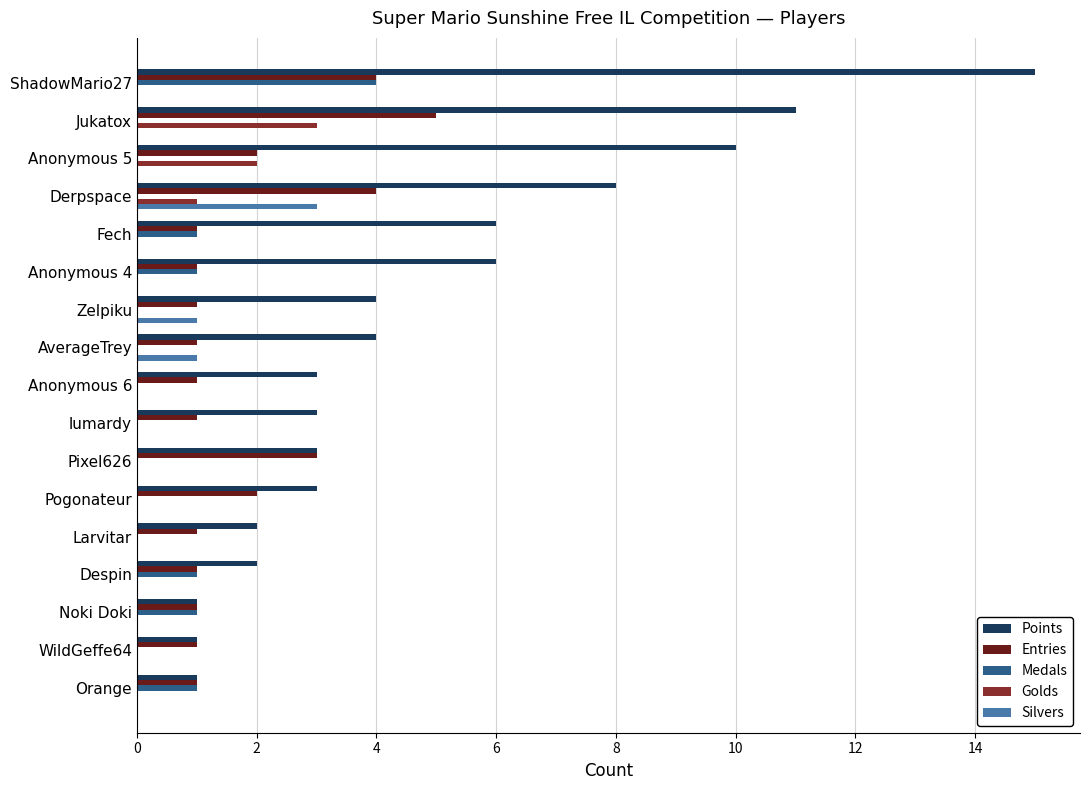

At which category is the sum across all series the highest?

ShadowMario27